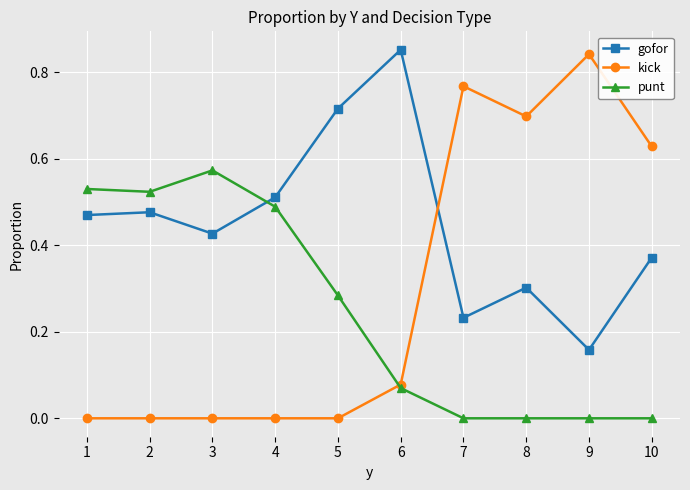

At which label does gofor reach its minimum?

9